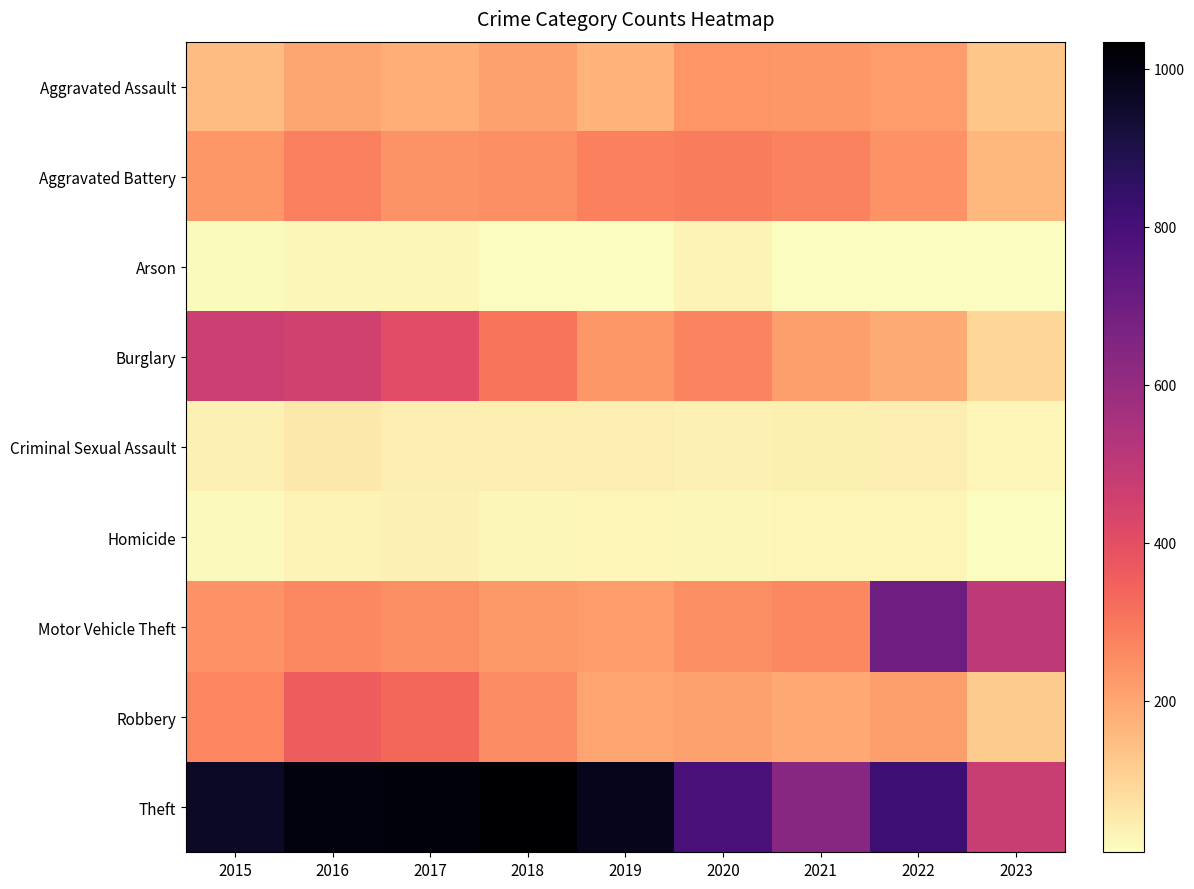

What is the spread (max minus min) of values at 2022?

809